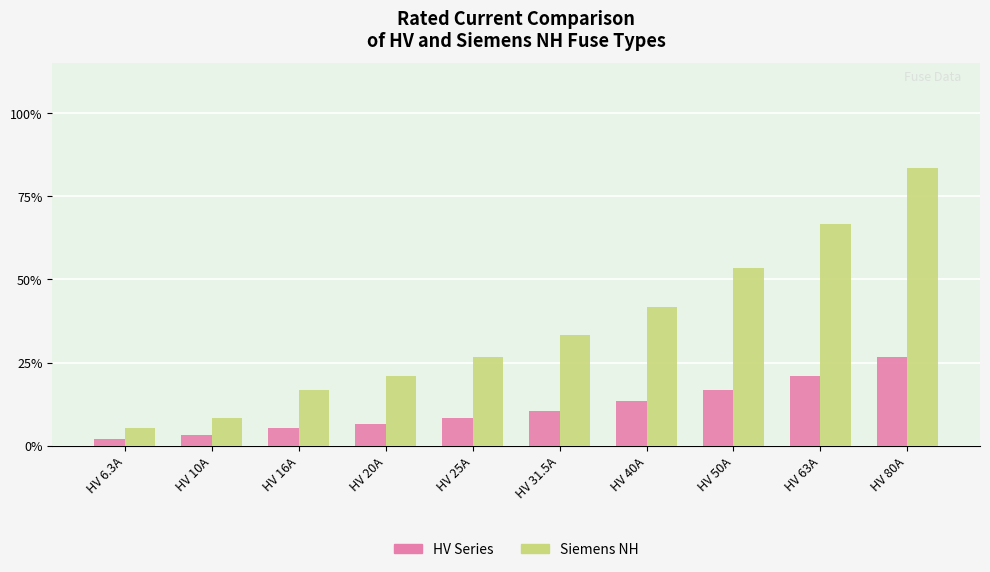

How many categories are shown in the chart?

10